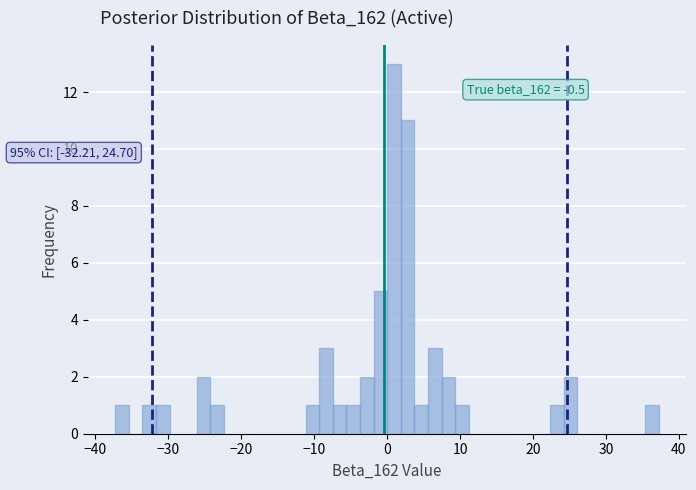

Around what value on the x-axis is the tallest bar? Give the approximate position of its centre, as read against the axis.

1